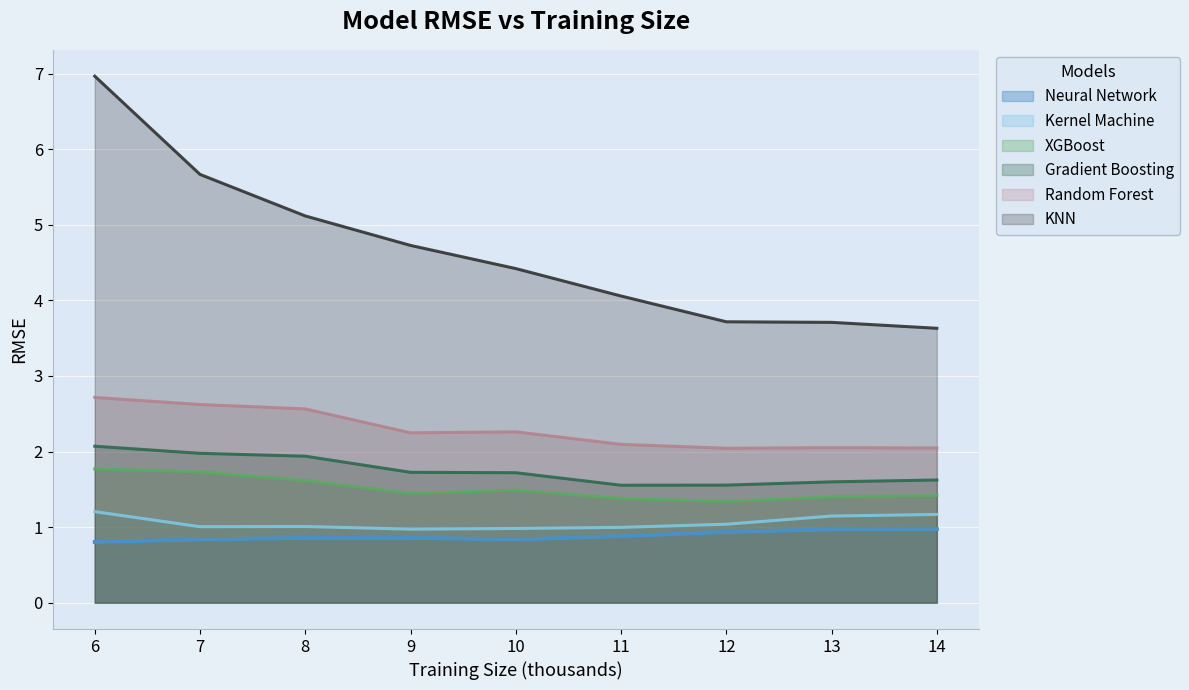

Which series has the largest total across all categories?

KNN